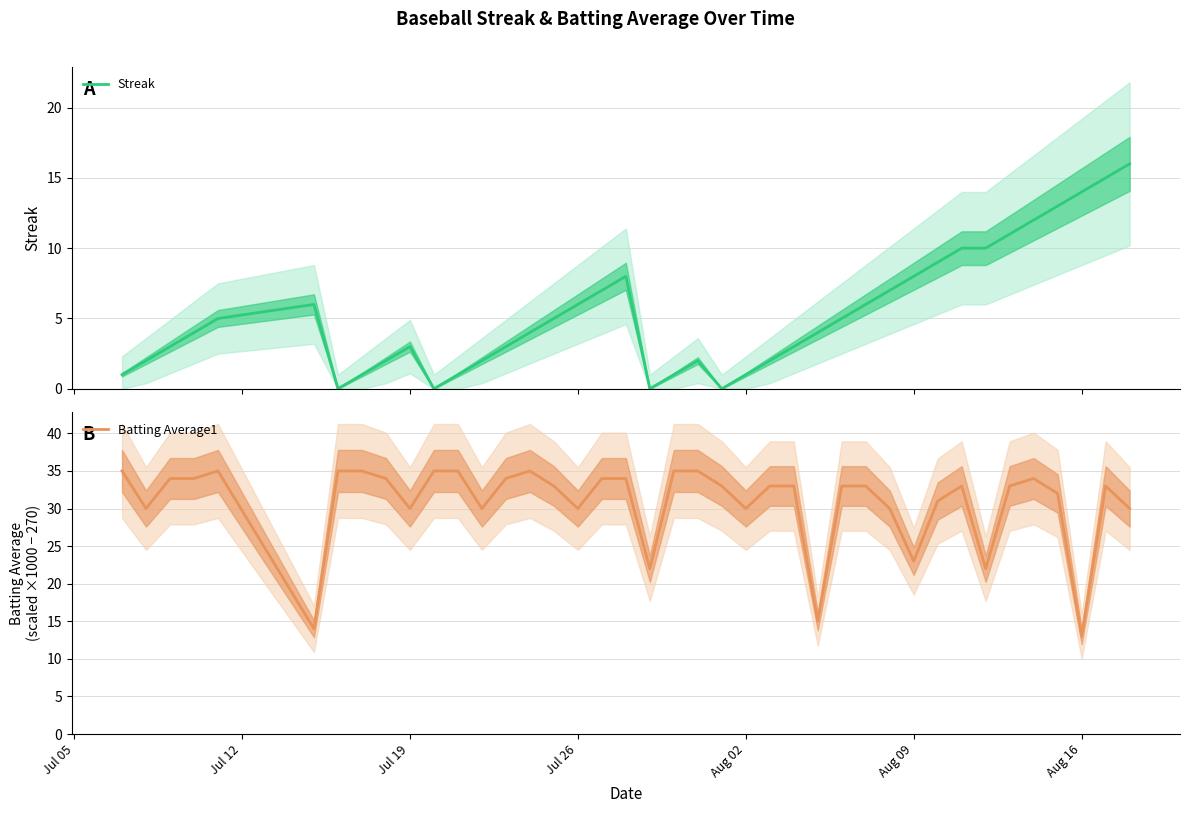

True or false: Batting Average1 has a value of 48.5 at Aug 02.

False